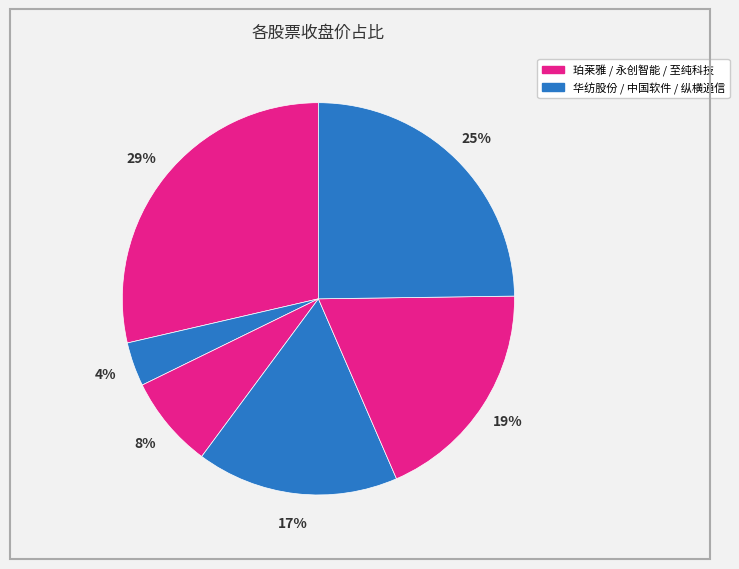

Which category has the smallest portion of the pie?

华纺股份(600448)